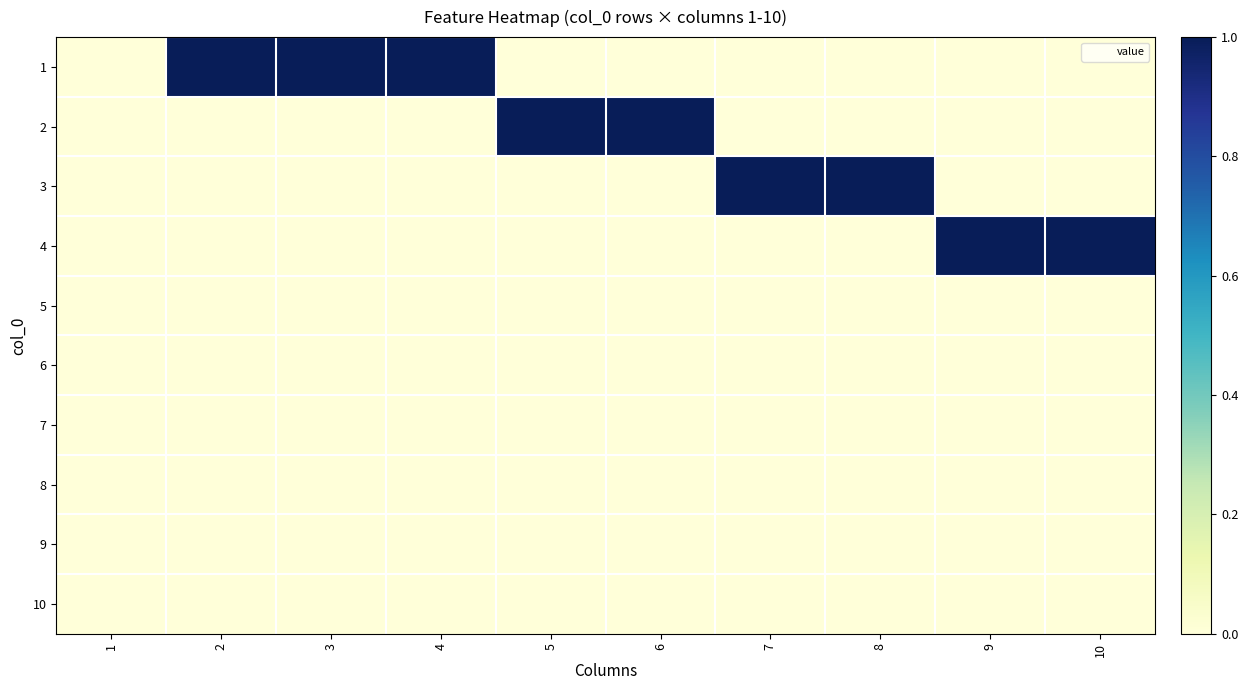

Reading left to right, extract all data points from this chart.

1: 1=0	2=1	3=1	4=1	5=0	6=0	7=0	8=0	9=0	10=0
2: 1=0	2=0	3=0	4=0	5=1	6=1	7=0	8=0	9=0	10=0
3: 1=0	2=0	3=0	4=0	5=0	6=0	7=1	8=1	9=0	10=0
4: 1=0	2=0	3=0	4=0	5=0	6=0	7=0	8=0	9=1	10=1
5: 1=0	2=0	3=0	4=0	5=0	6=0	7=0	8=0	9=0	10=0
6: 1=0	2=0	3=0	4=0	5=0	6=0	7=0	8=0	9=0	10=0
7: 1=0	2=0	3=0	4=0	5=0	6=0	7=0	8=0	9=0	10=0
8: 1=0	2=0	3=0	4=0	5=0	6=0	7=0	8=0	9=0	10=0
9: 1=0	2=0	3=0	4=0	5=0	6=0	7=0	8=0	9=0	10=0
10: 1=0	2=0	3=0	4=0	5=0	6=0	7=0	8=0	9=0	10=0